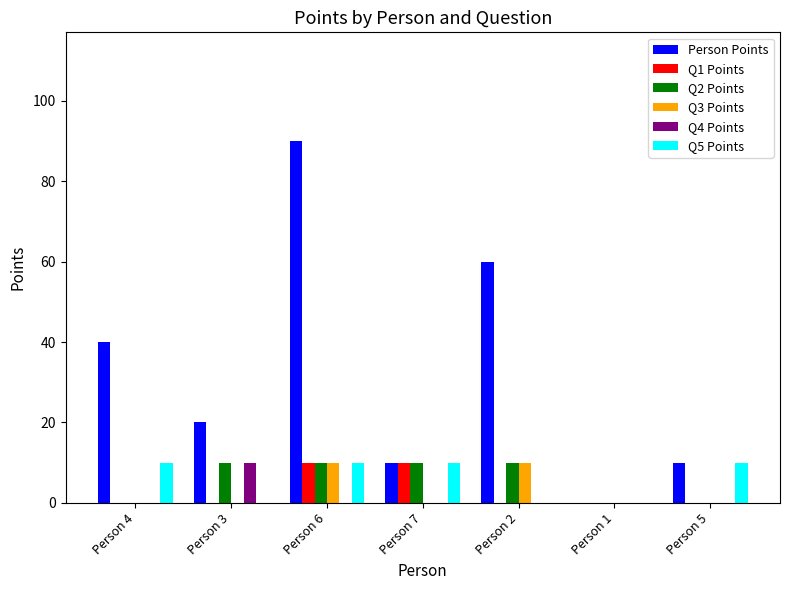

Between Person 3 and Person 6, which series saw the biggest shift?

Person Points